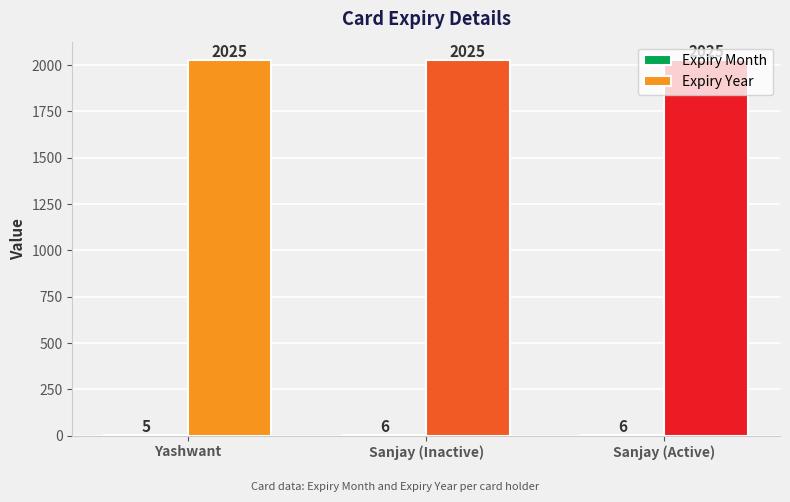

Is it true that Expiry Year equals 612 at Yashwant?

False